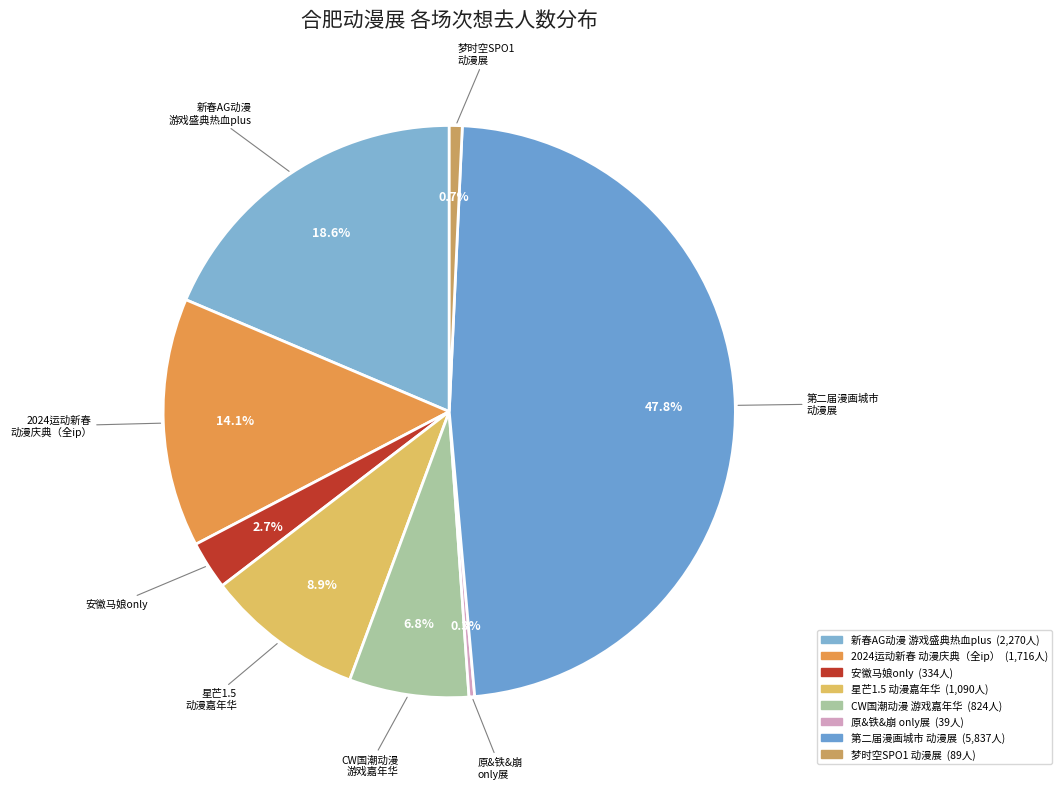

Which category has the biggest portion of the pie?

合肥· 第二届漫画城市动漫展 -故事再次开始